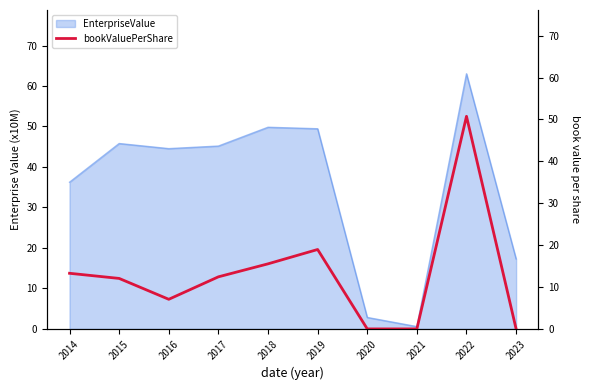

True or false: EnterpriseValue has a value of 36.2 at 2014.

True